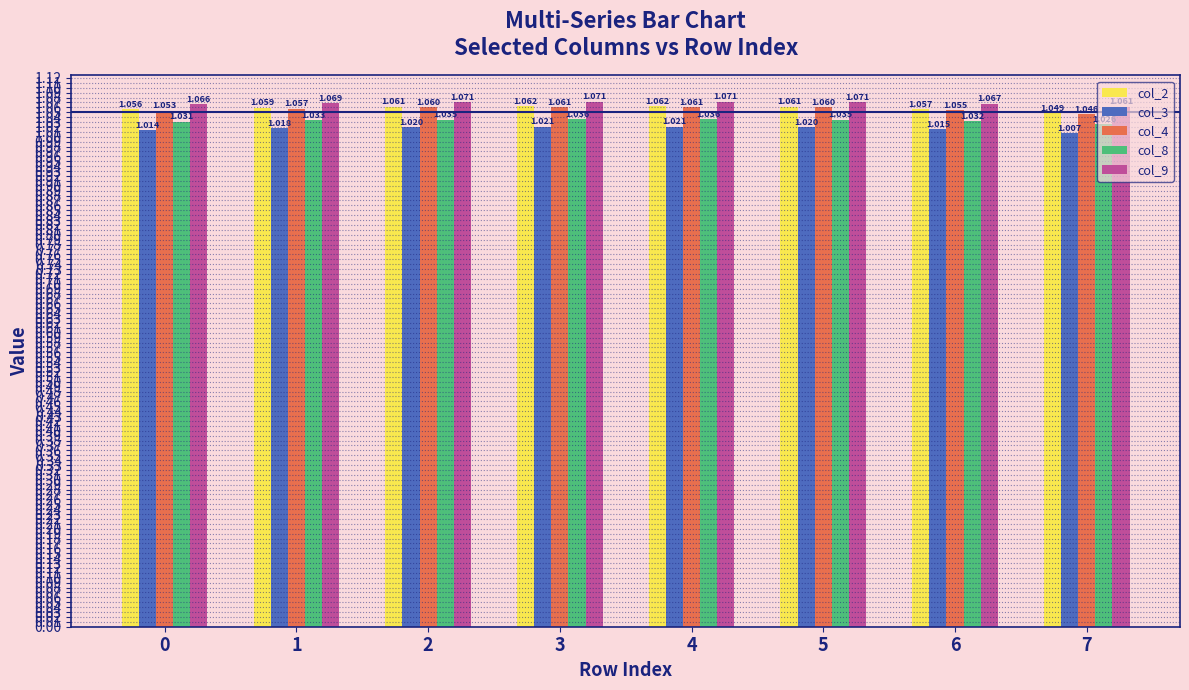

True or false: col_2 has a value of 0.5 at 5.

False